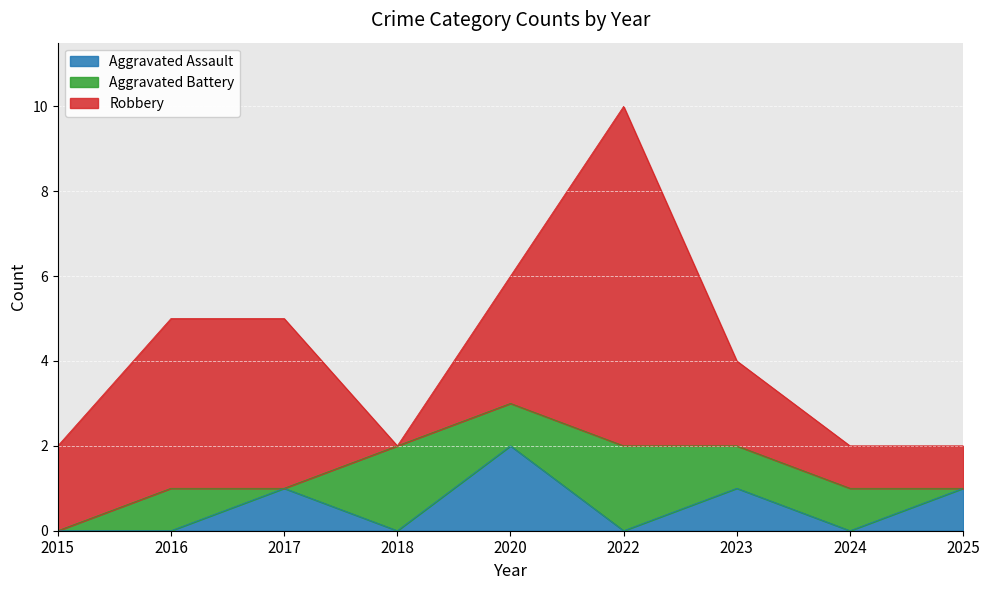

In Aggravated Assault, how many points are lower than both neighbors (excluding endpoints)?

3